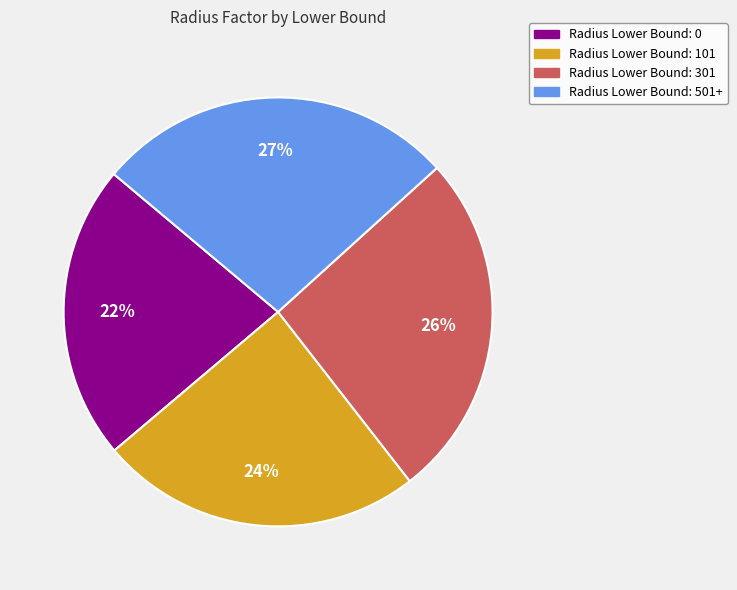

Is the sum of Radius Lower Bound: 0 and Radius Lower Bound: 301 greater than half?

No